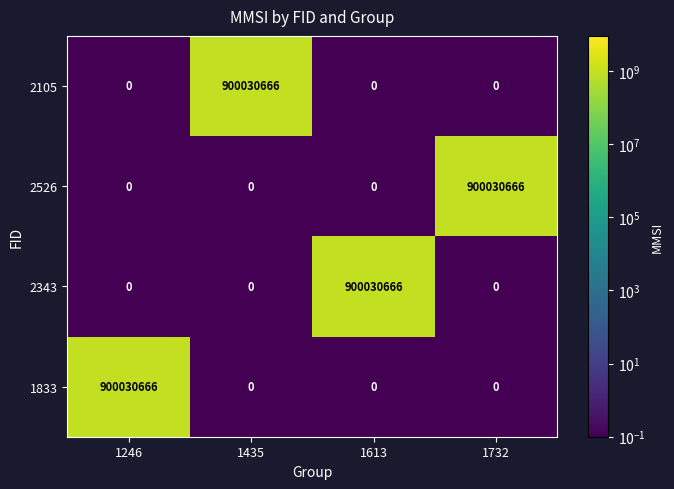

Is the value of 2343 at 1613 greater than the value of 2105 at 1246?

Yes